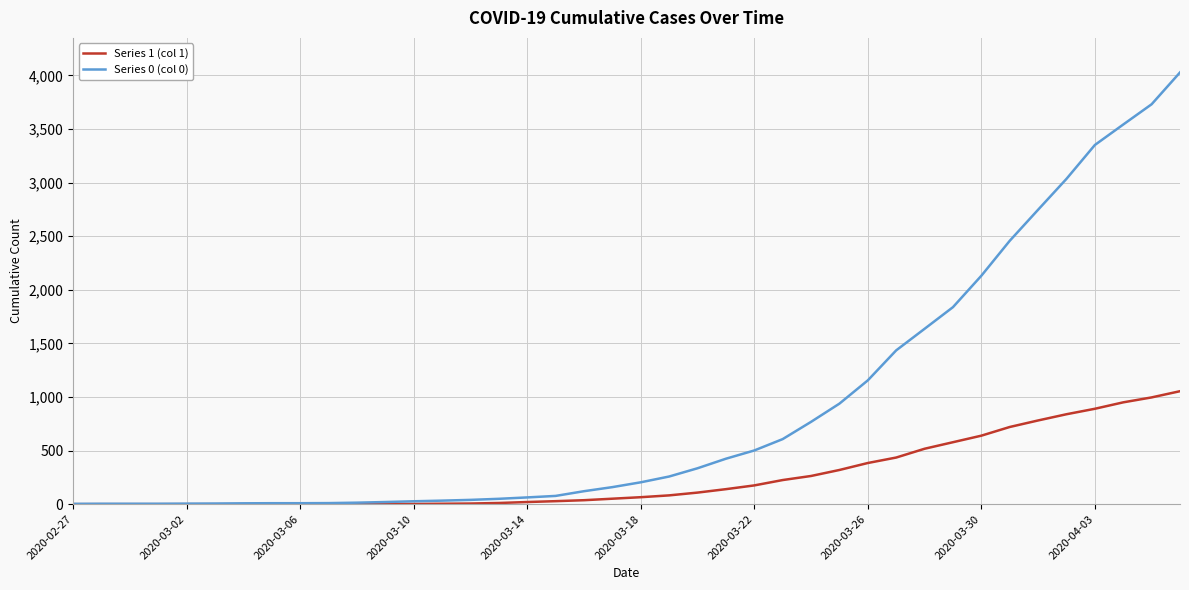

What is the maximum value shown in the chart?

4028